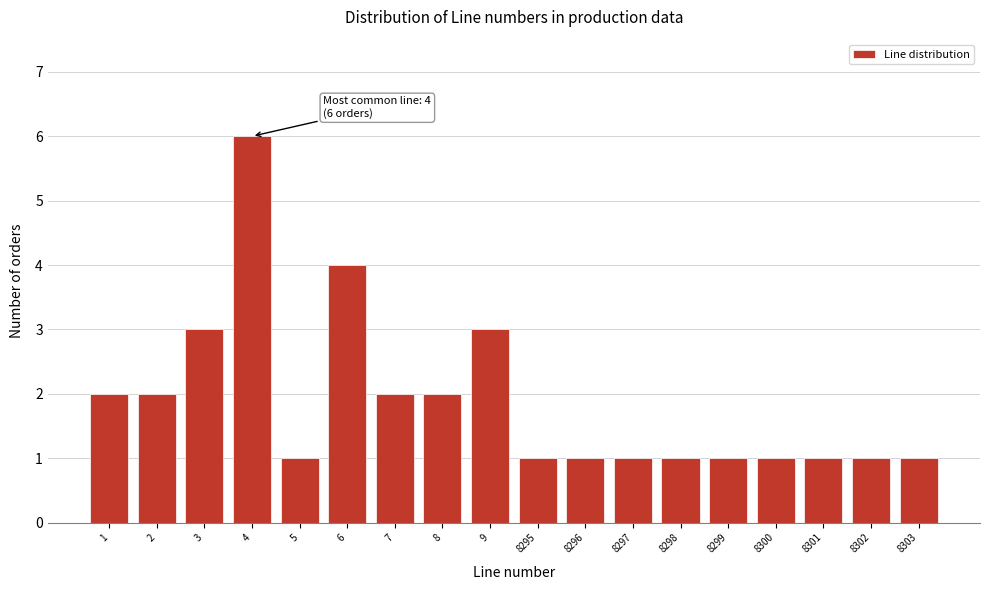

Reading left to right, transcribe all the data shown in this chart.

1=2	2=2	3=3	4=6	5=1	6=4	7=2	8=2	9=3	8295=1	8296=1	8297=1	8298=1	8299=1	8300=1	8301=1	8302=1	8303=1